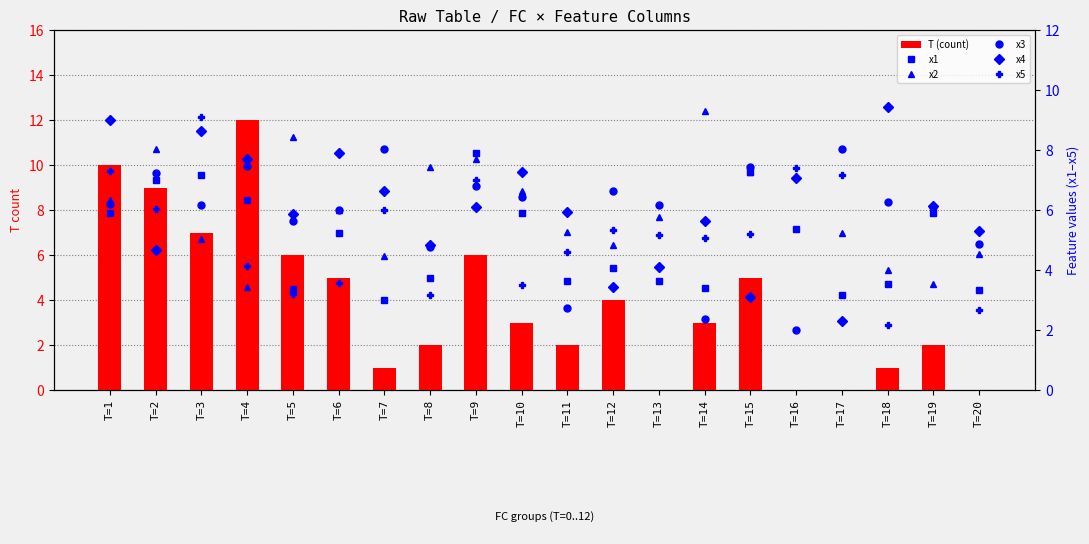

The value of x2 at T=6 is 4.1. True or false?

False